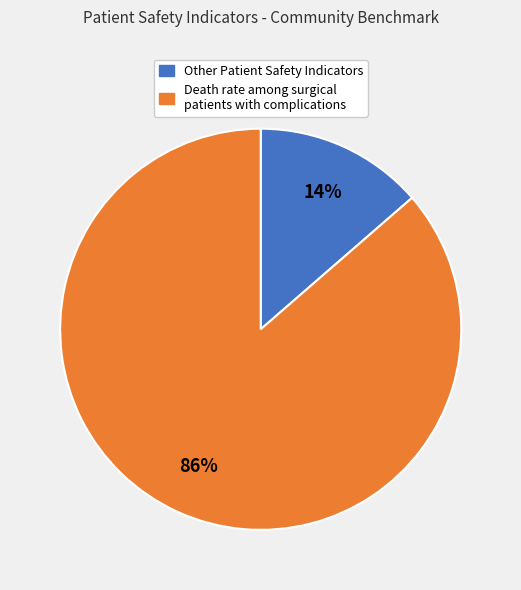

To the nearest percent, what is the average slice percentage?

50%